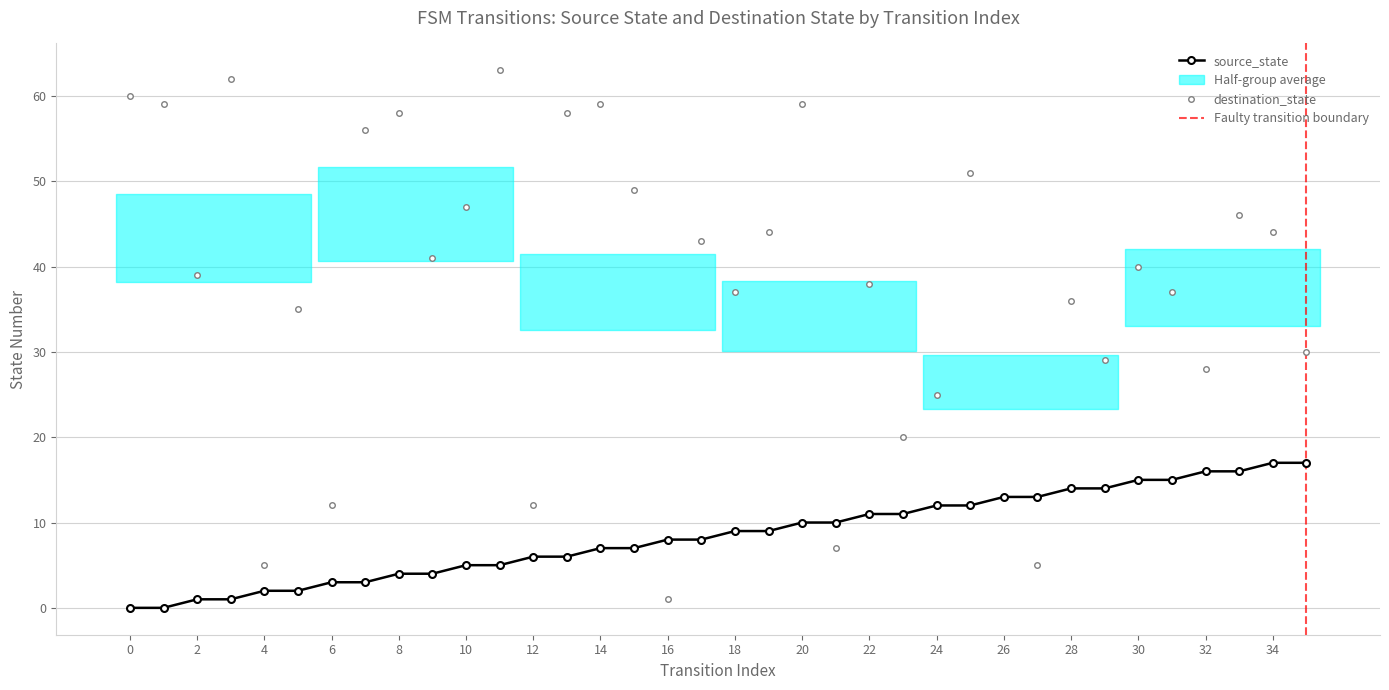

Reading left to right, list all the values displayed in this chart.

source_state: 0	0	1	1	2	2	3	3	4	4	5	5	6	6	7	7	8	8	9	9	10	10	11	11	12	12	13	13	14	14	15	15	16	16	17	17
destination_state: 60	59	39	62	5	35	12	56	58	41	47	63	12	58	59	49	1	43	37	44	59	7	38	20	25	51	13	5	36	29	40	37	28	46	44	30